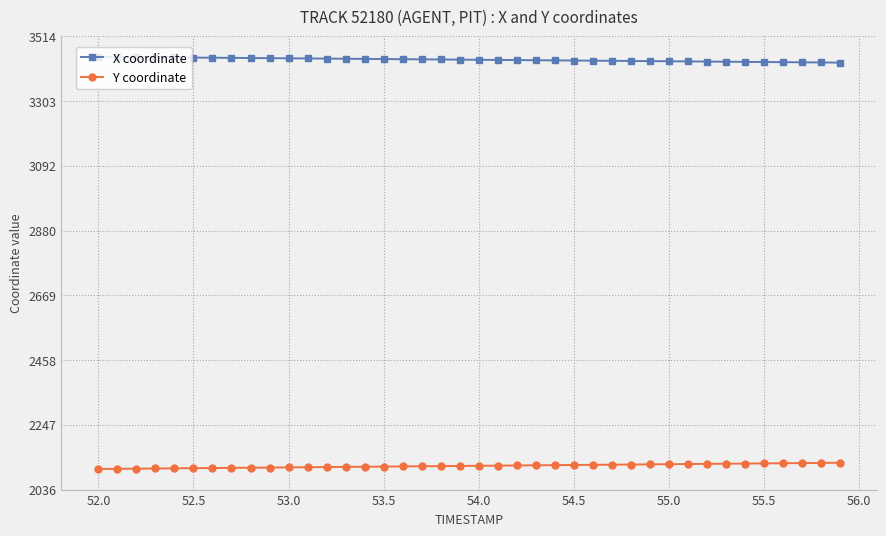

Which series has the largest total across all categories?

X coordinate